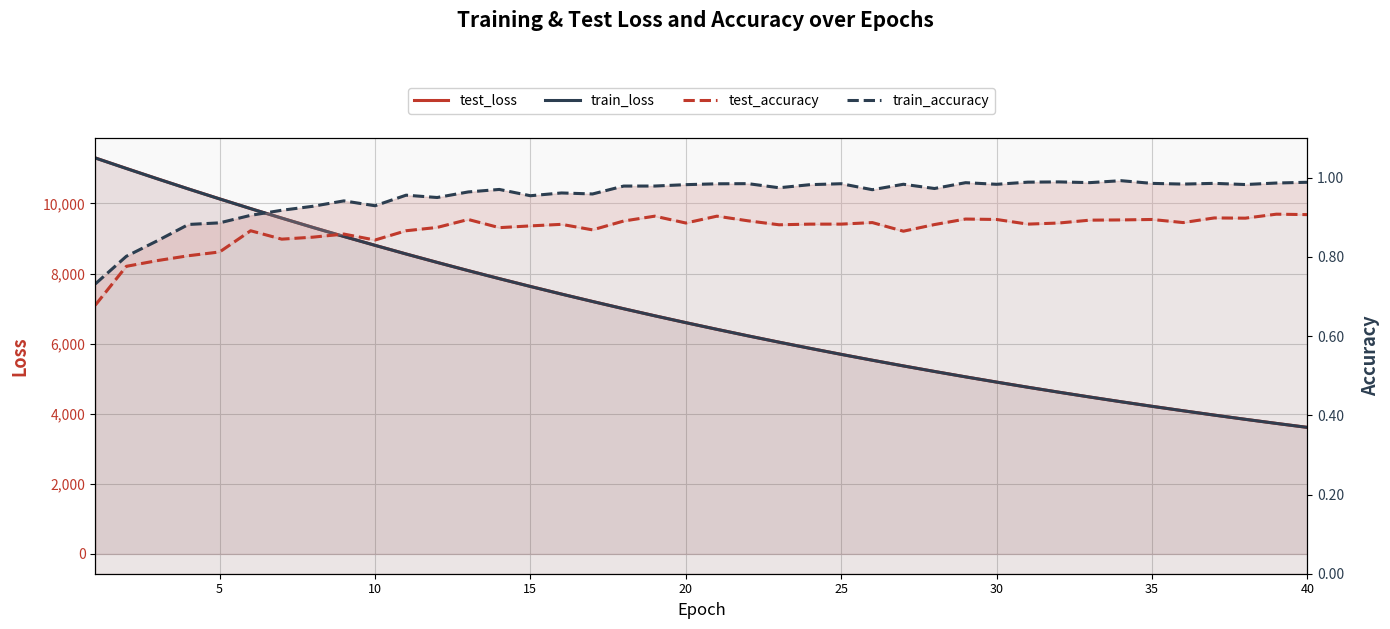

Reading left to right, transcribe all the data shown in this chart.

test_loss: 11298.8	10999.2	10703.7	10413.6	10130.8	9852.6	9582.1	9316.9	9057.9	8805.9	8558.8	8318.4	8083.8	7855.1	7632.3	7414.6	7202.8	6996.2	6795.1	6599.2	6408.5	6222.7	6041.8	5865.6	5694.1	5527.1	5364.6	5206.5	5052.3	4902.7	4756.7	4614.8	4476.8	4342.5	4211.9	4084.9	3961.1	3840.9	3724.0	3610.2
train_loss: 11297.4	10997.1	10702.1	10412.4	10129.3	9851.7	9580.9	9315.9	9056.9	8804.5	8557.6	8317.3	8082.6	7853.9	7630.9	7413.5	7201.8	6995.3	6794.2	6598.3	6407.5	6221.7	6040.8	5864.6	5693.1	5526.3	5363.7	5205.6	5051.6	4901.8	4756.0	4614.1	4476.1	4341.8	4211.2	4084.1	3960.5	3840.3	3723.4	3609.7
test_accuracy: 0.7	0.8	0.8	0.8	0.8	0.9	0.8	0.8	0.9	0.8	0.9	0.9	0.9	0.9	0.9	0.9	0.9	0.9	0.9	0.9	0.9	0.9	0.9	0.9	0.9	0.9	0.9	0.9	0.9	0.9	0.9	0.9	0.9	0.9	0.9	0.9	0.9	0.9	0.9	0.9
train_accuracy: 0.7	0.8	0.8	0.9	0.9	0.9	0.9	0.9	0.9	0.9	1.0	1.0	1.0	1.0	1.0	1.0	1.0	1.0	1.0	1.0	1.0	1.0	1.0	1.0	1.0	1.0	1.0	1.0	1.0	1.0	1.0	1.0	1.0	1.0	1.0	1.0	1.0	1.0	1.0	1.0